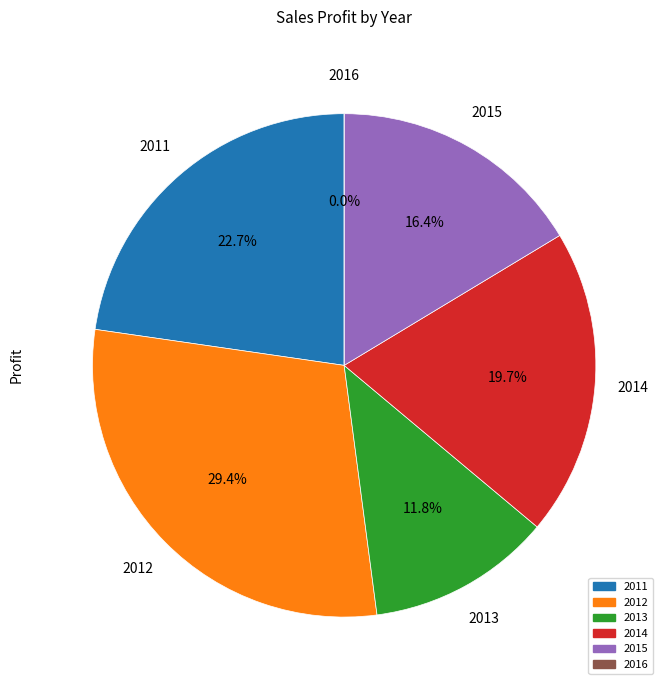

What percentage is NOT represented by 22?

100.0%